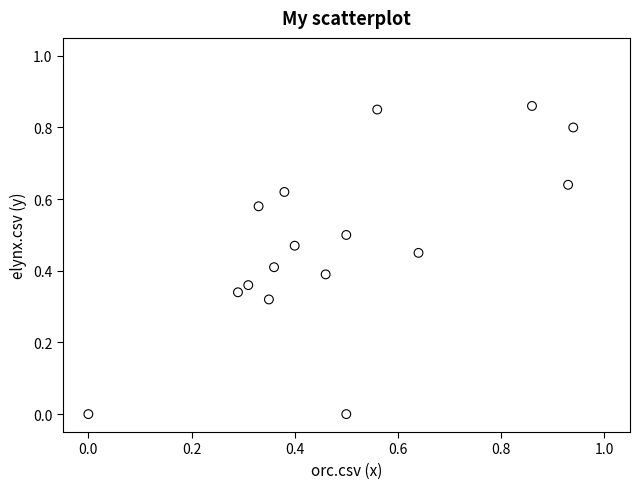

How many points are shown in the scatter plot?

16